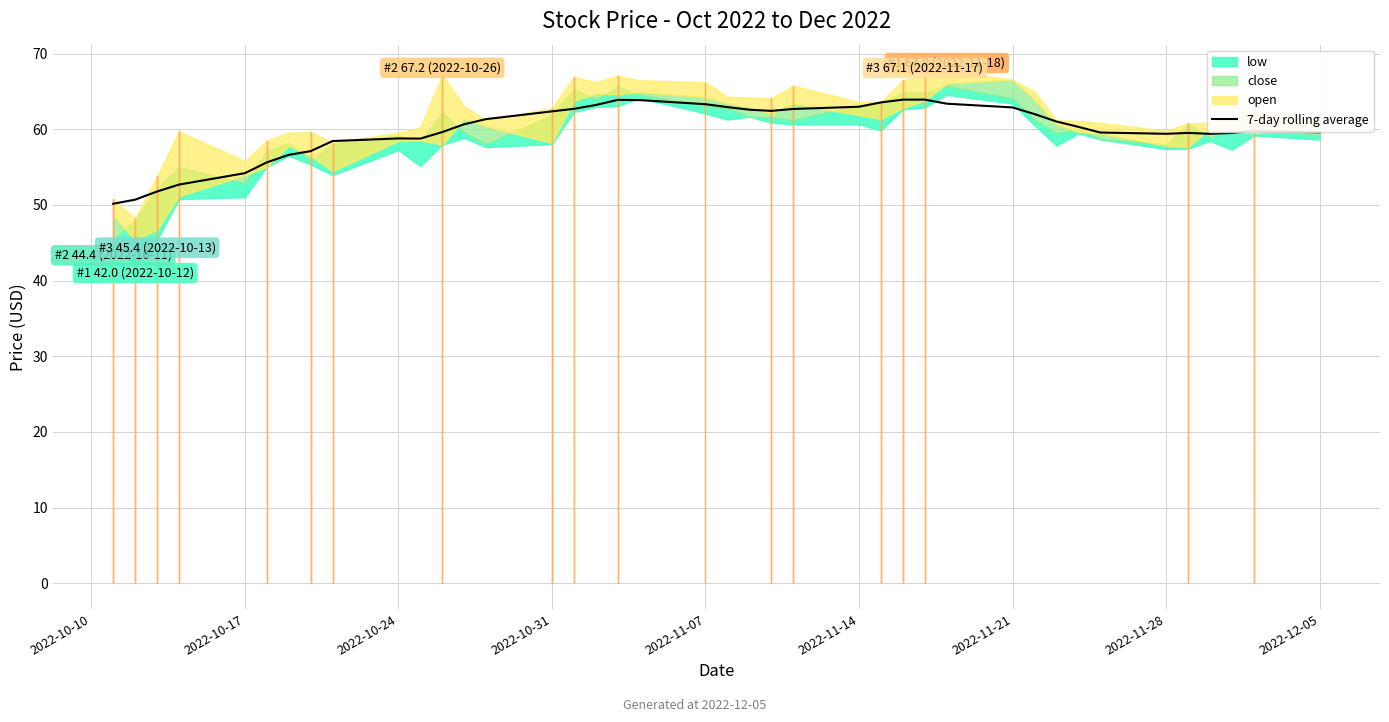

What is the value of the 28th point from the left?

63.9